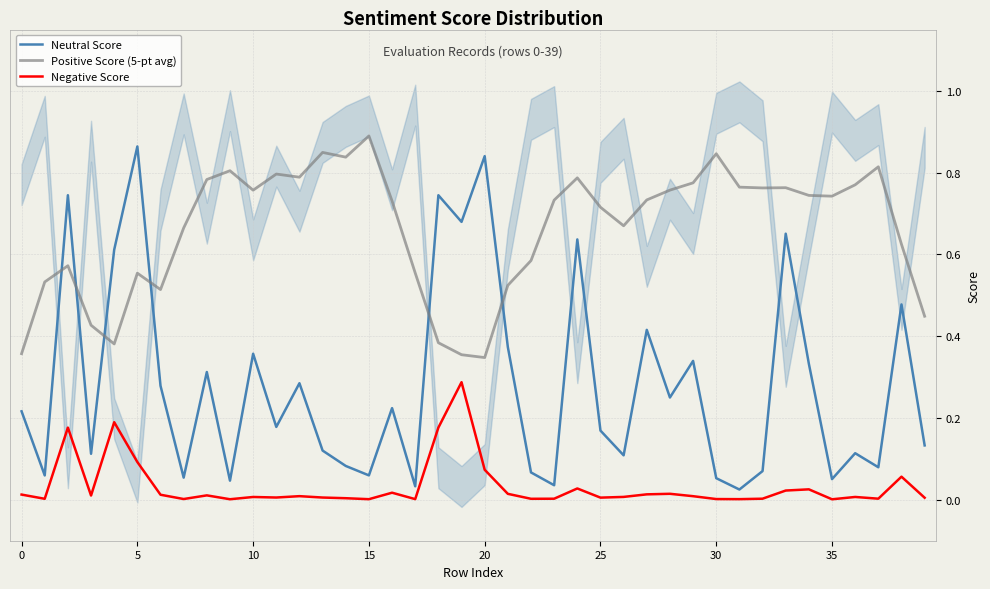

At how many categories does at least one series exceed 0?

40